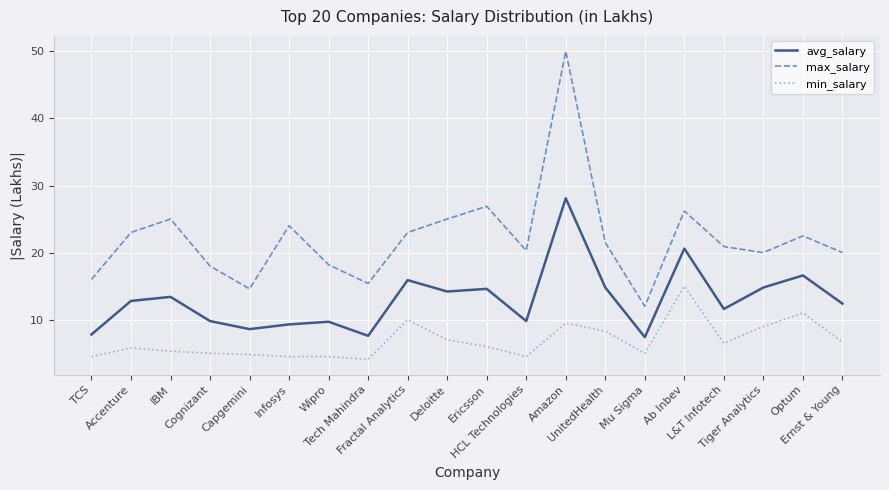

What is the minimum value shown in the chart?

4.1